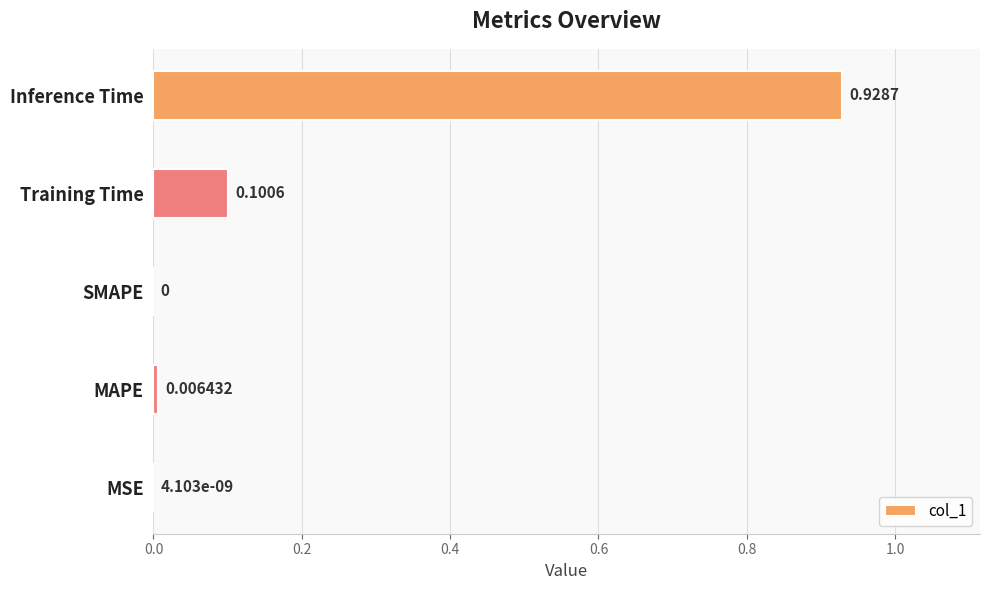

Which category has the highest value across all series?

Inference Time